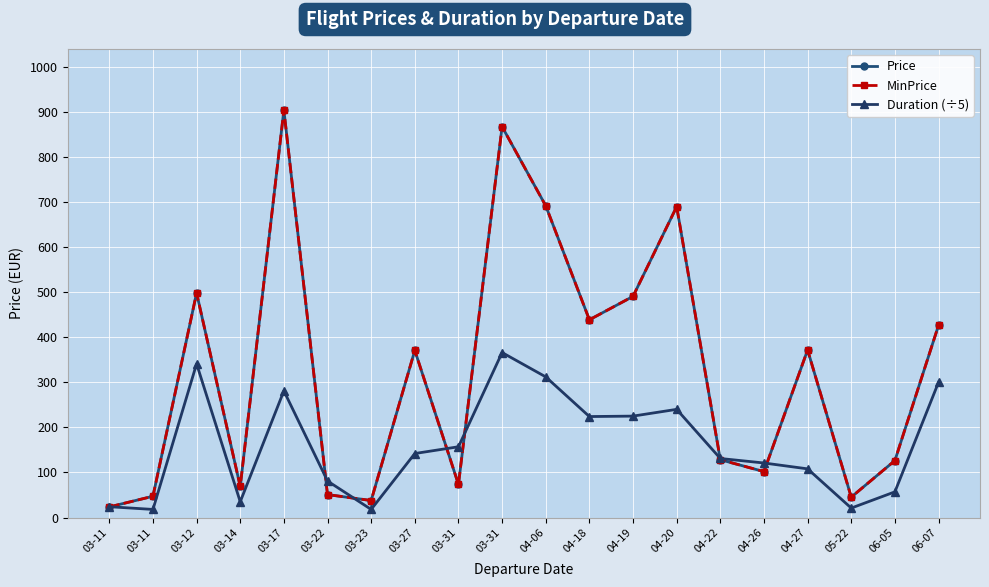

Which series changed the most between 03-11 and 06-05?

Price